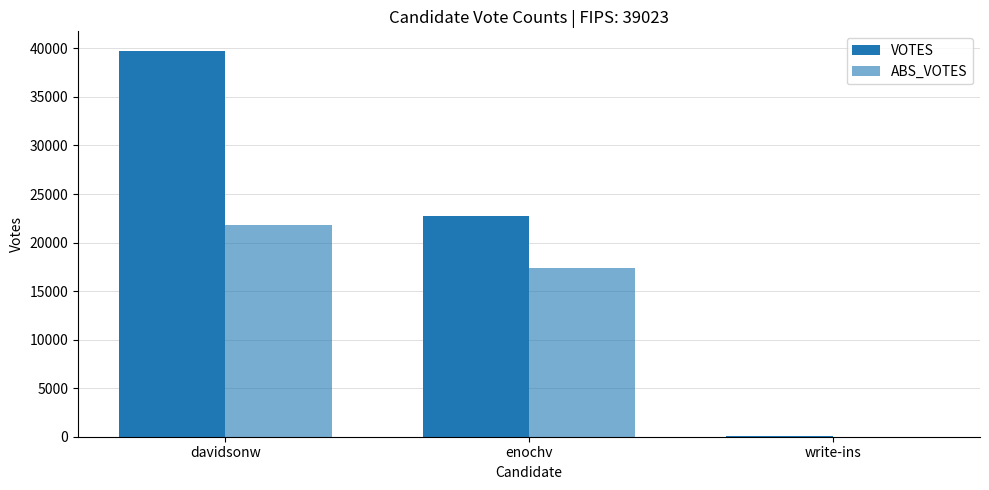

How many groups of bars are there?

3